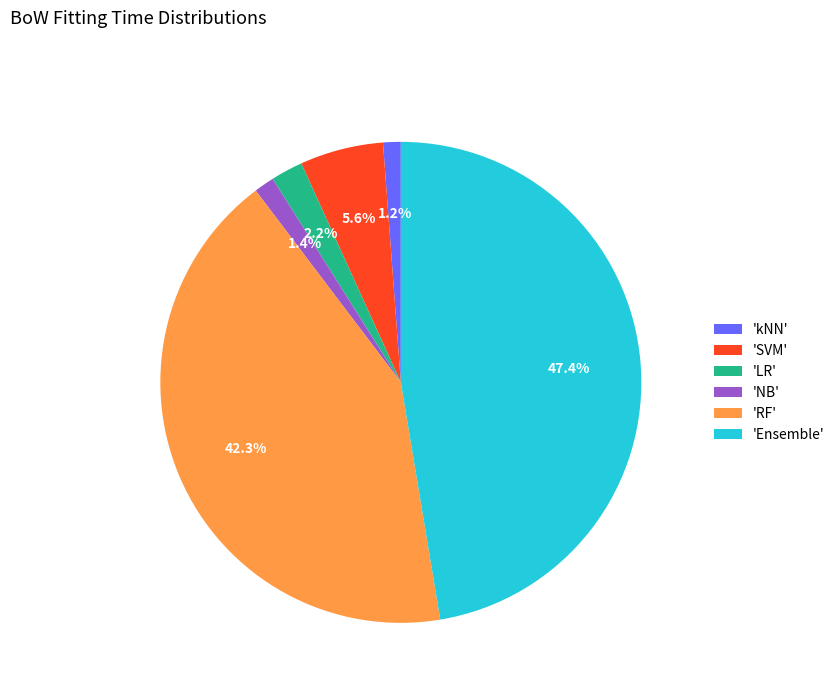

Which slice is the largest?

'Ensemble'